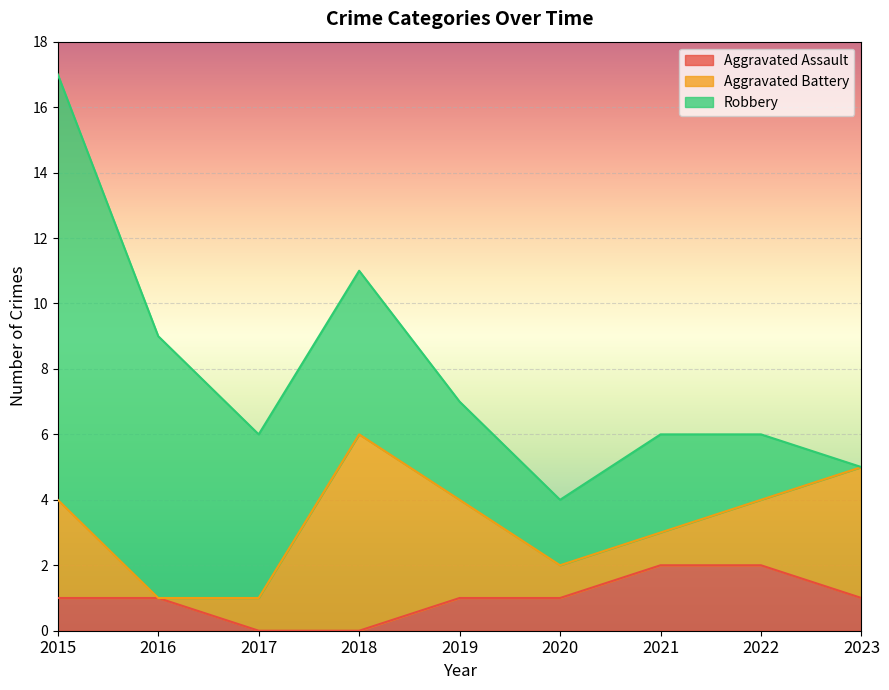

True or false: Aggravated Battery has more than 1 interior local peaks.

False